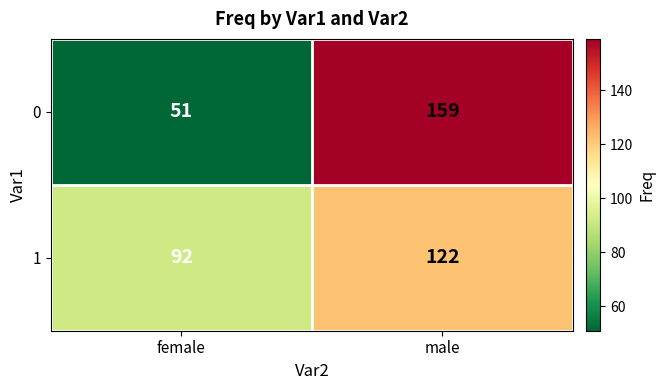

What is the spread (max minus min) of values at female?

41